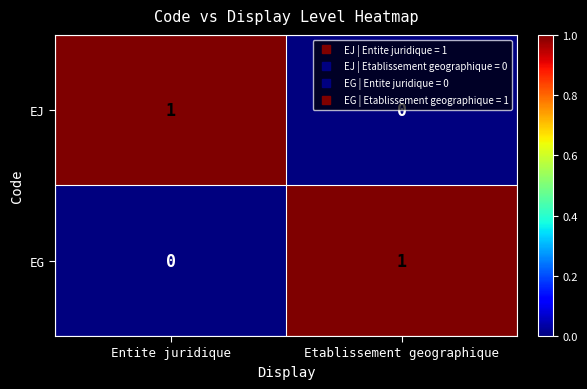

List the labels in order of EJ value, smallest first.

Etablissement geographique, Entite juridique